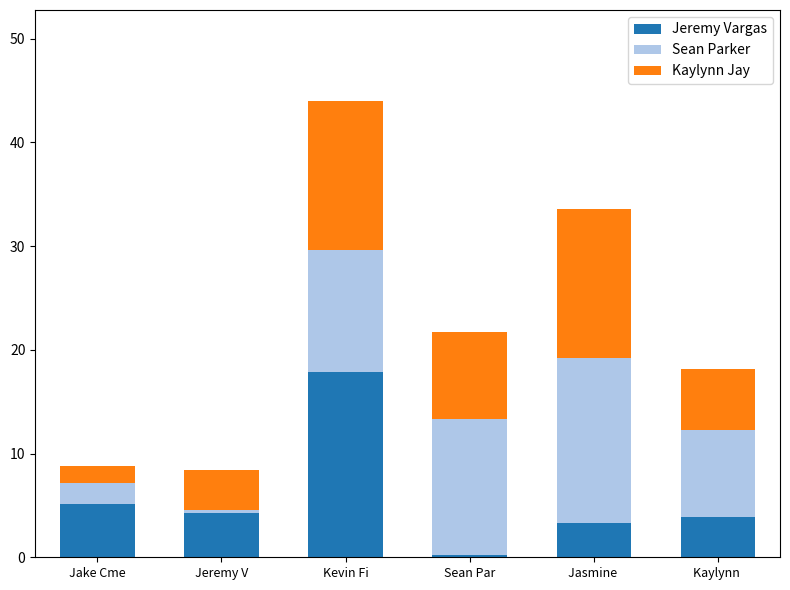

What are all the series names shown in the legend?

Jeremy Vargas, Sean Parker, Kaylynn Jay